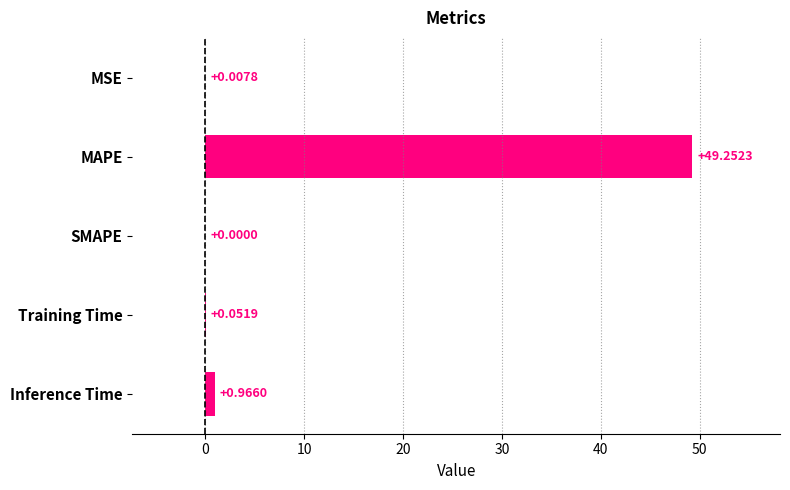

What is the change in value from MSE to MAPE?

+49.2